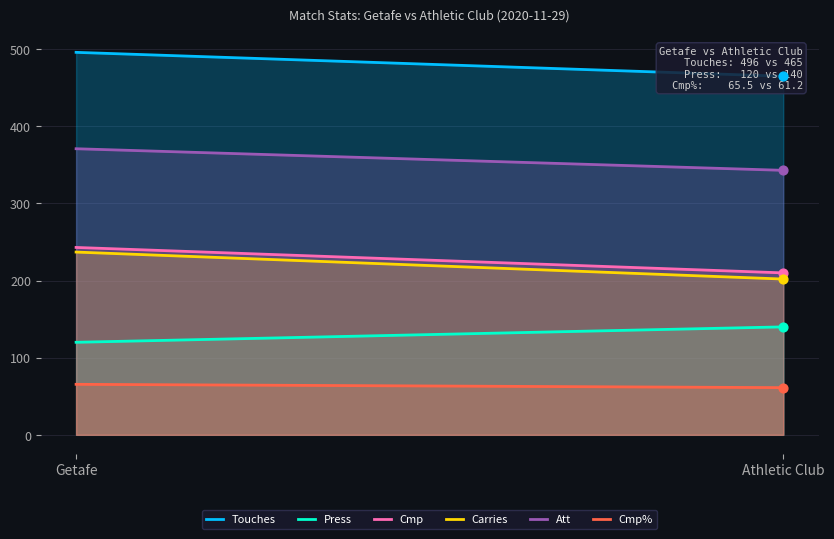

At how many categories does at least one series exceed 211?

2